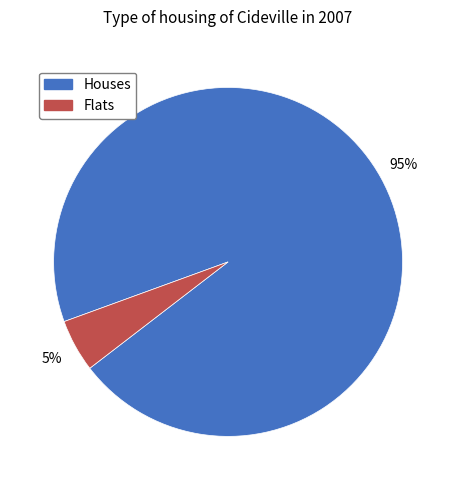

Is there a majority slice in this chart?

Yes